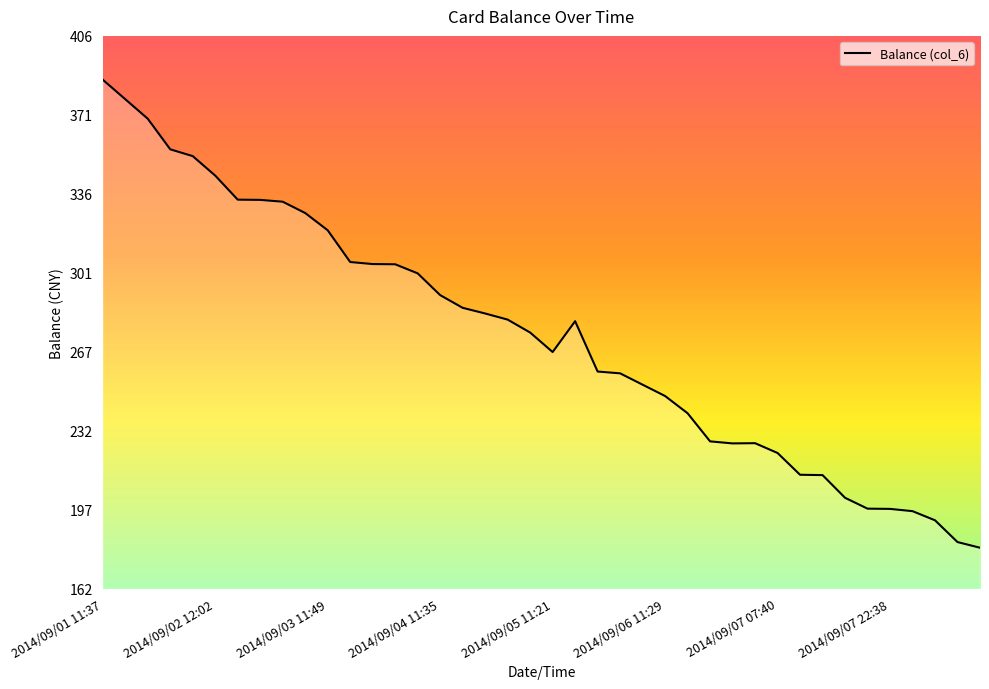

What is the greatest value displayed?

386.6